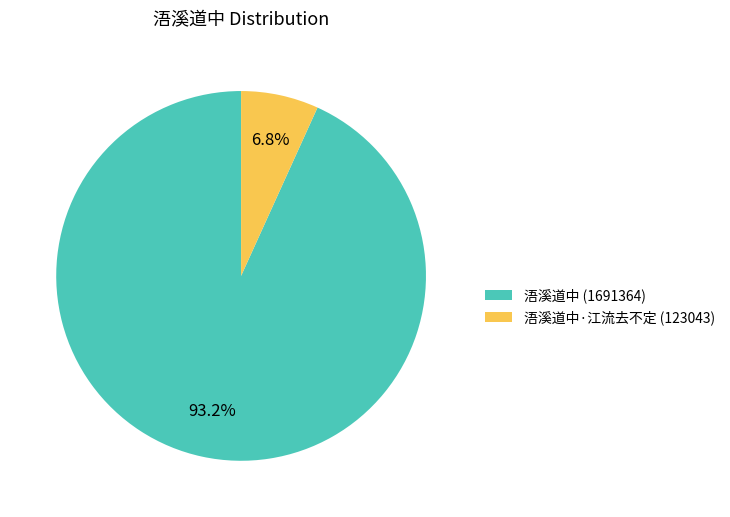

Which category accounts for the majority?

浯溪道中 (1691364)